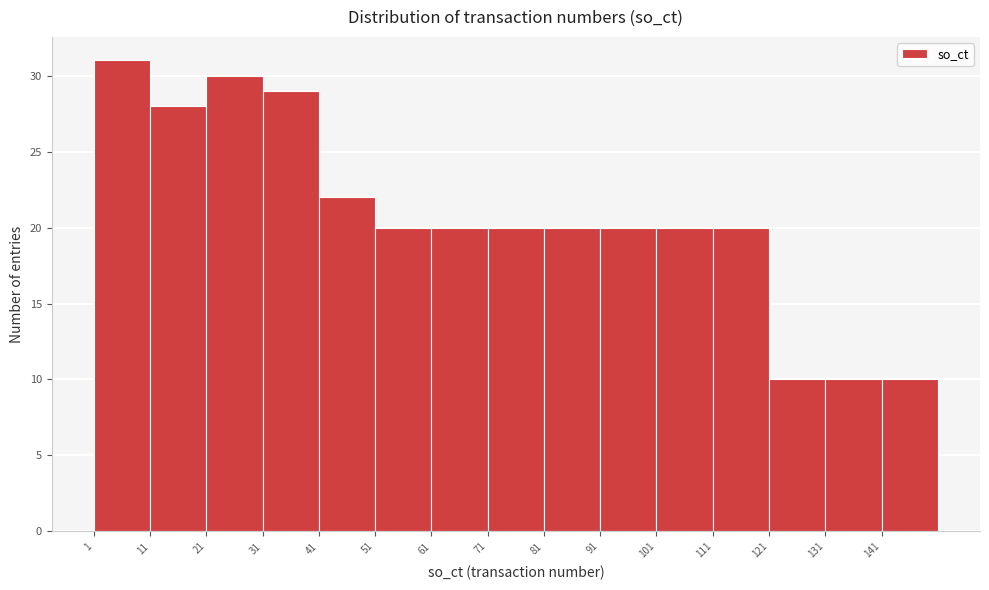

Reading left to right, list every bar in this chart as the range it spans on the x-axis followed by its height. The values are not printed on the chart, so give them approximately, as read against the axis.

1 to 11: 31
11 to 21: 28
21 to 31: 30
31 to 41: 29
41 to 51: 22
51 to 61: 20
61 to 71: 20
71 to 81: 20
81 to 91: 20
91 to 101: 20
101 to 111: 20
111 to 121: 20
121 to 131: 10
131 to 141: 10
141 to 151: 10